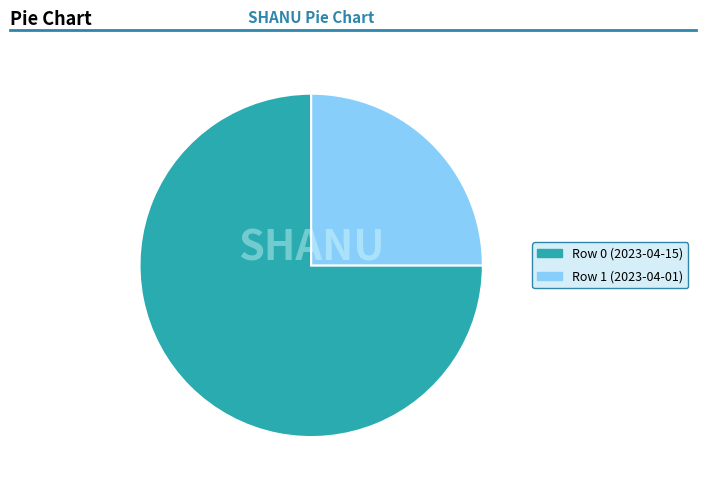

Is the sum of Row 0 (2023-04-15) and Row 1 (2023-04-01) greater than half?

Yes